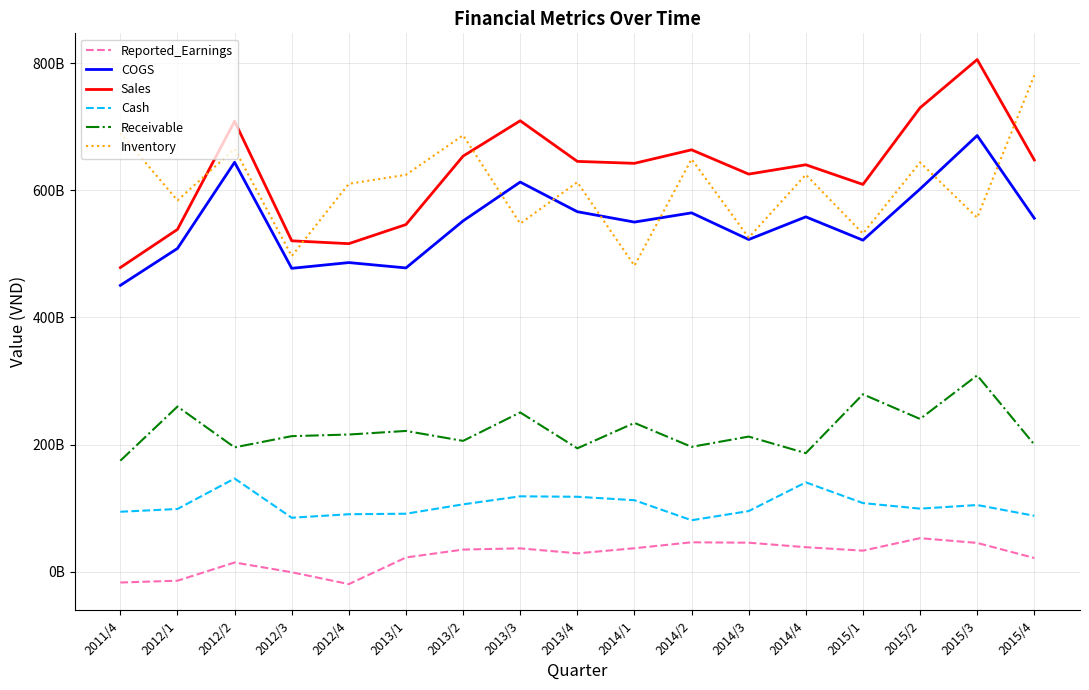

Where is COGS nearest to the value 568235300465?

2013/4